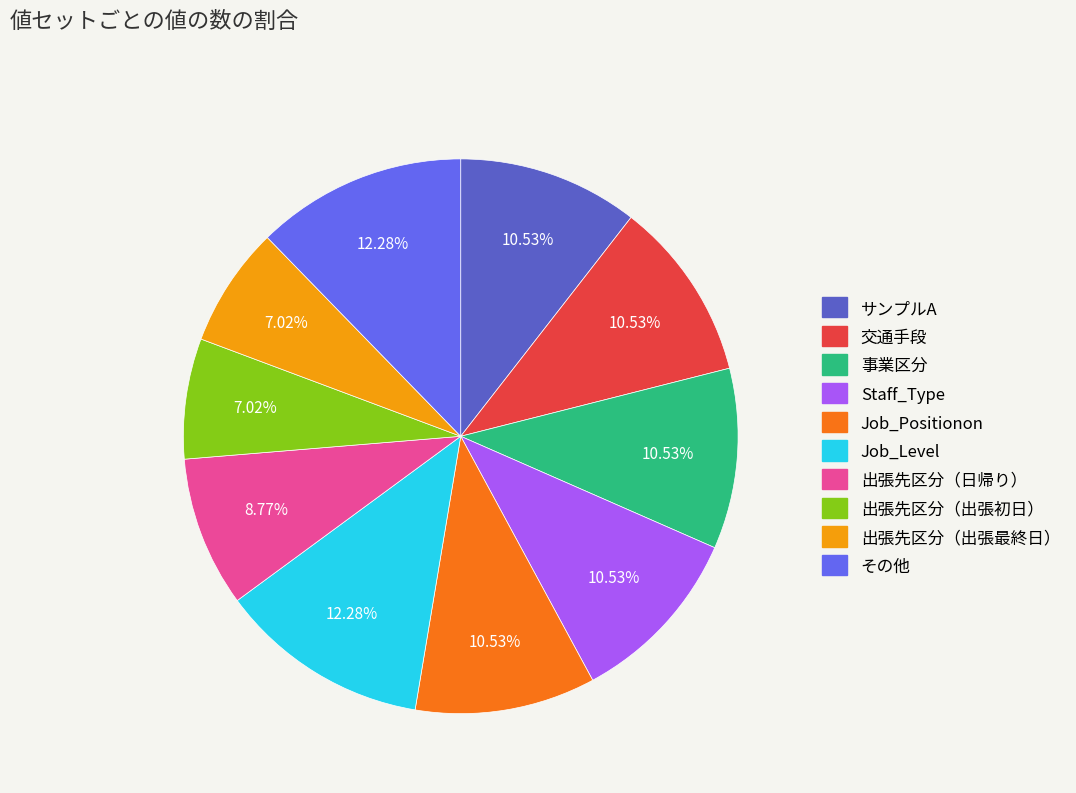

What is the ratio of the value at 事業区分 to the value at Staff_Type?

1.0